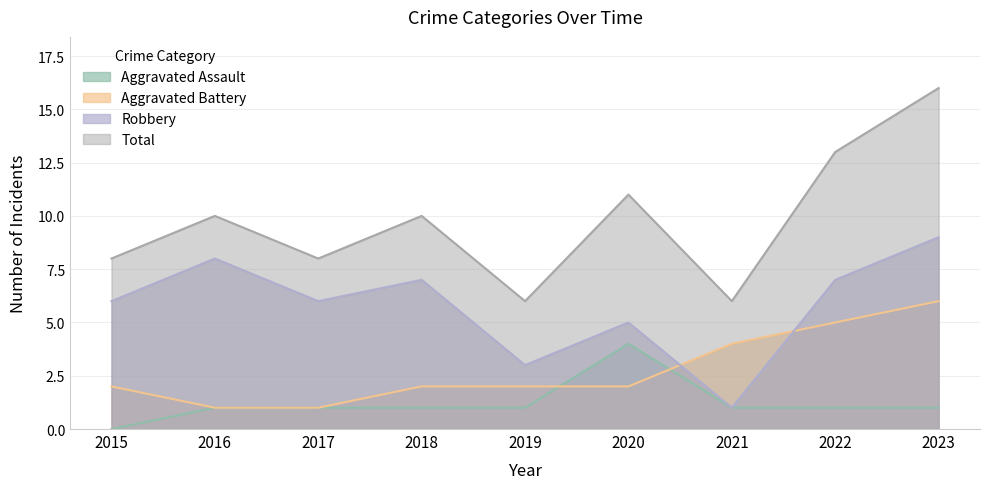

Does the chart display data point markers on the line(s)?

No